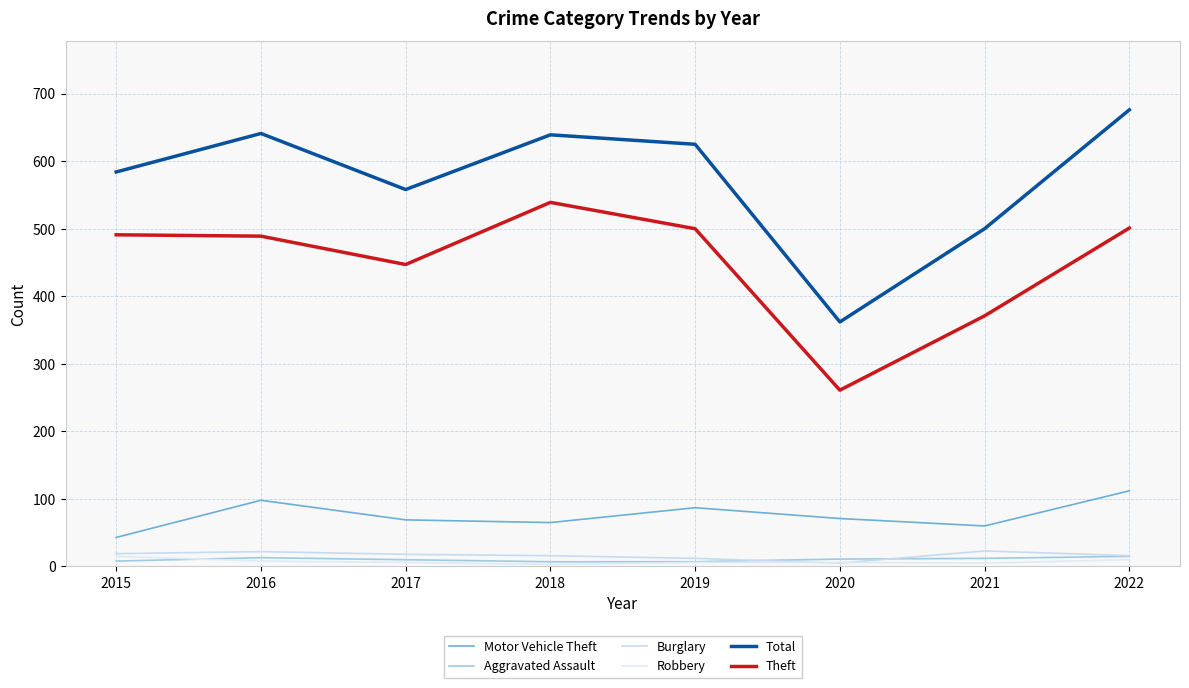

Is it true that Motor Vehicle Theft equals 69 at 2017?

True